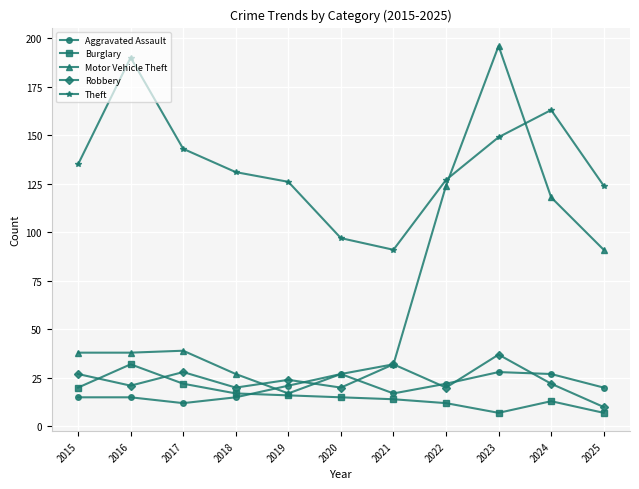

At how many categories does at least one series exceed 70?

11